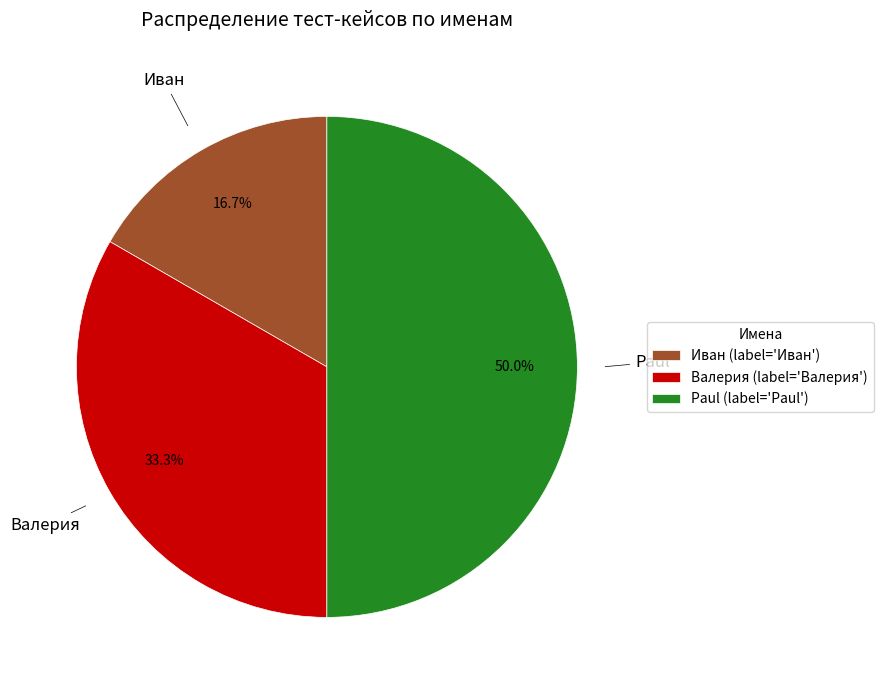

To the nearest percent, what is the average slice percentage?

33%